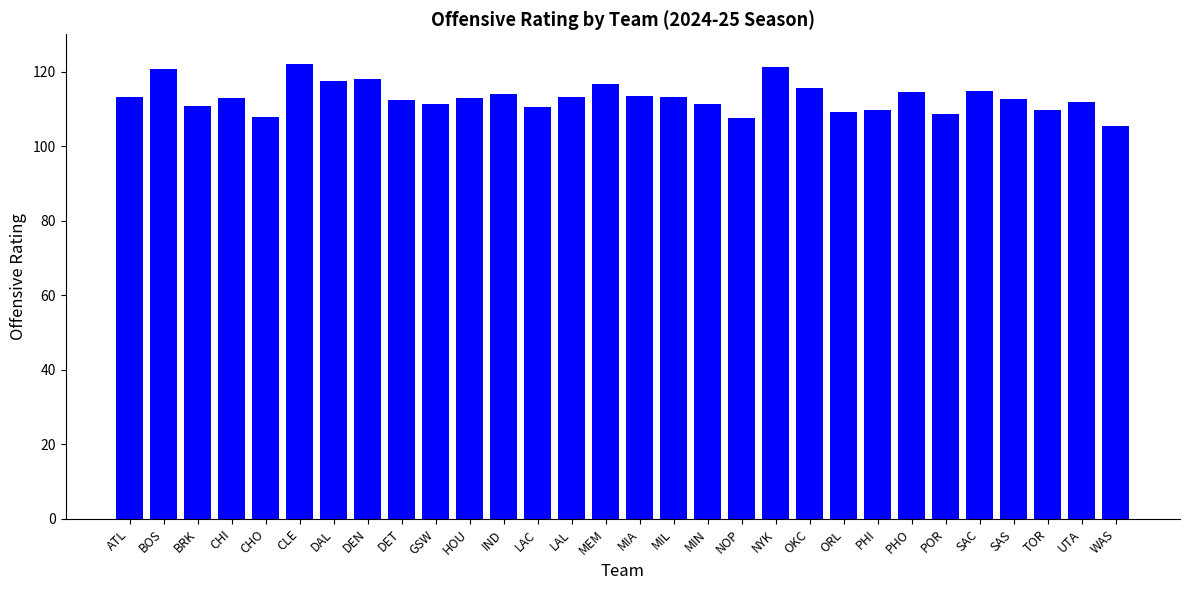

The chart shows a value of 162.1 at NOP. True or false?

False